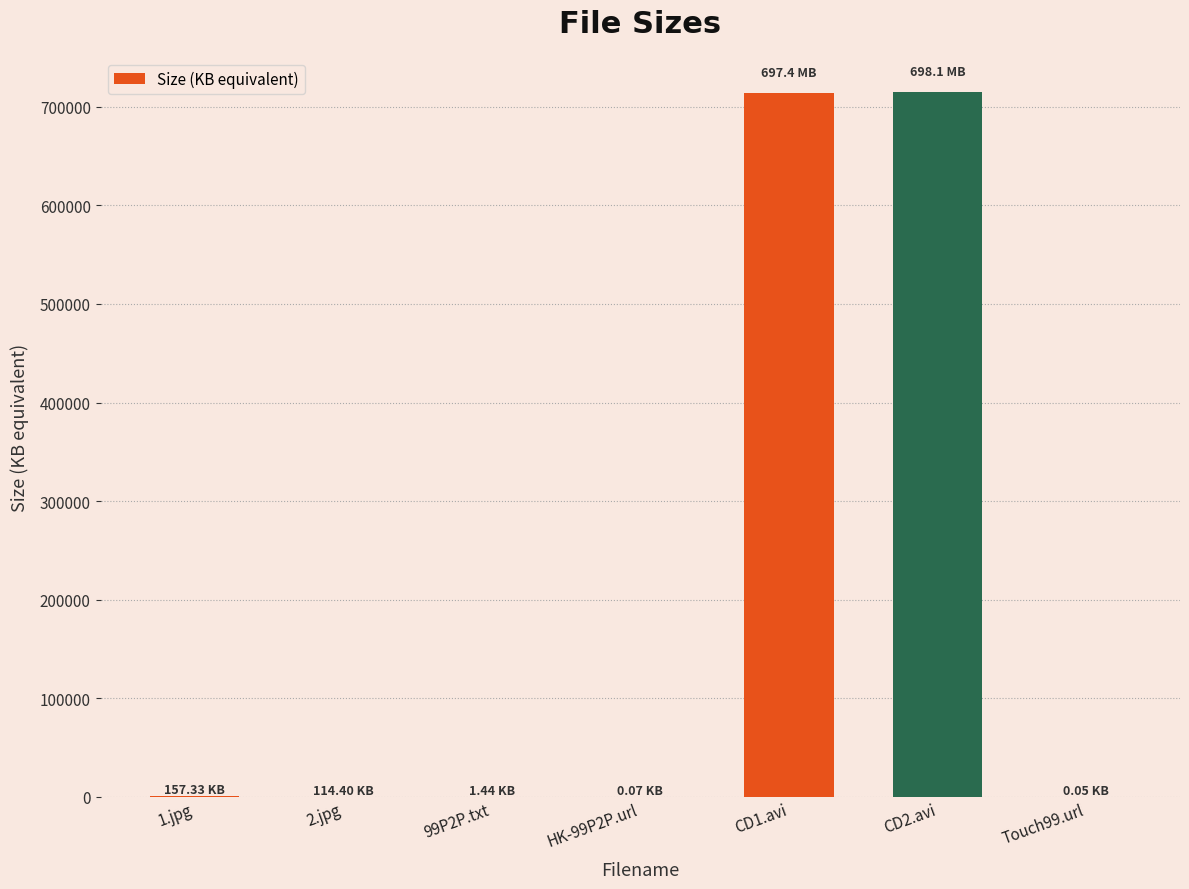

What is the sum of all values?

1429343.4